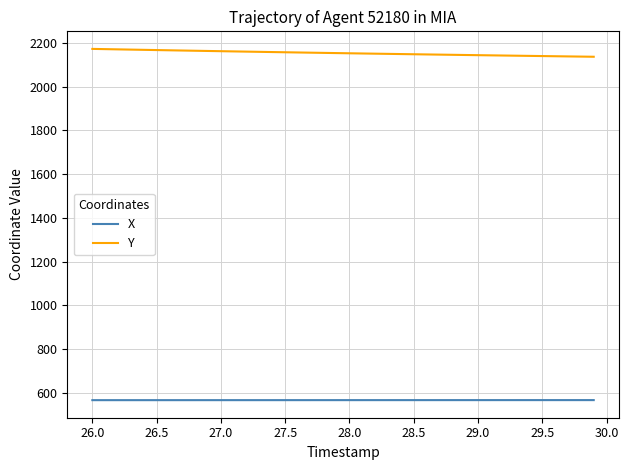

What are all the series names shown in the legend?

X, Y